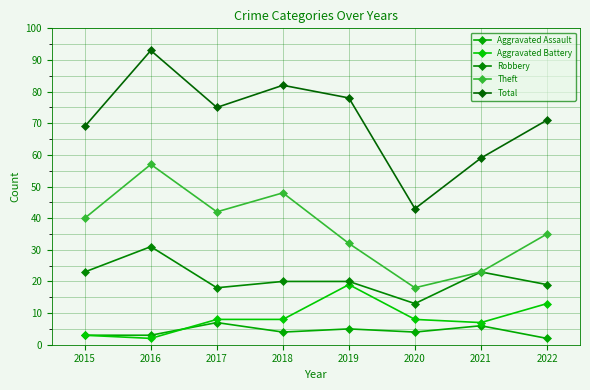

What is the sum of the Theft values at 2016 and 2020?

75